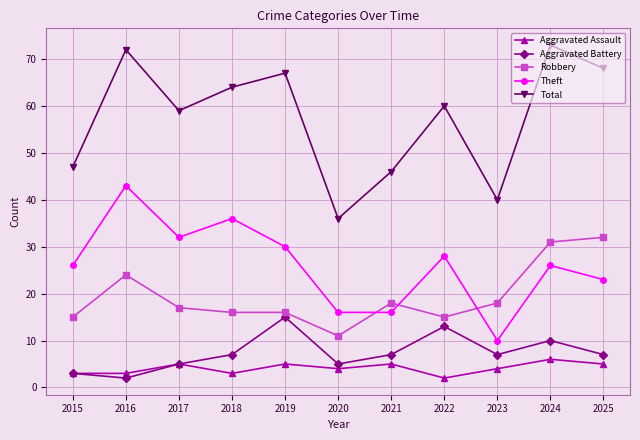

Where does the Robbery series first go above 17?

2016